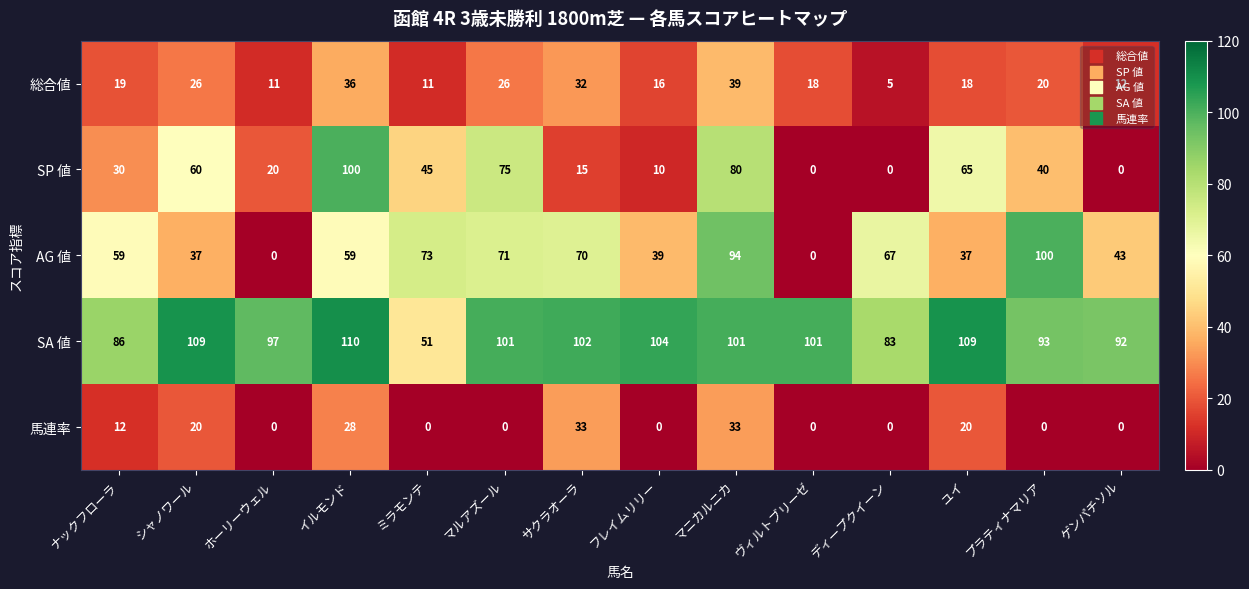

Is it true that 馬連率 equals 33 at マニカルニカ?

True